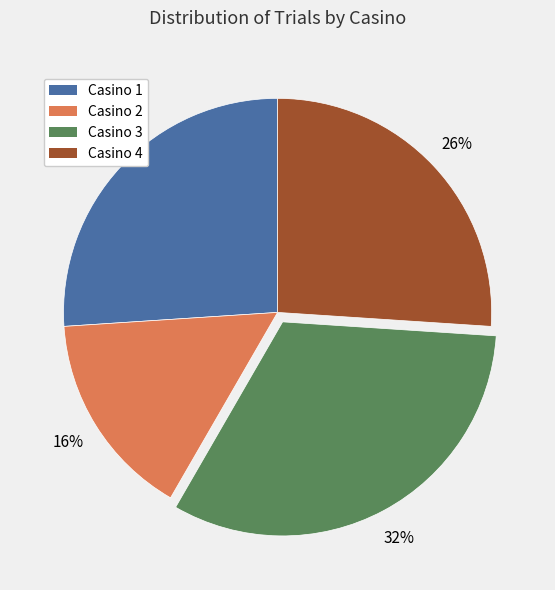

Does Casino 1 account for over 50% of the chart?

No